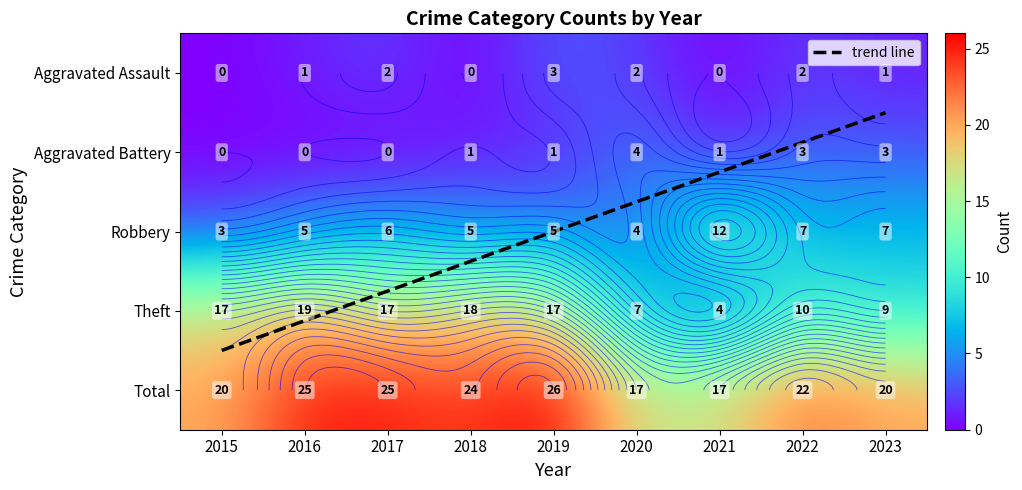

How many values in Aggravated Assault are above zero?

6